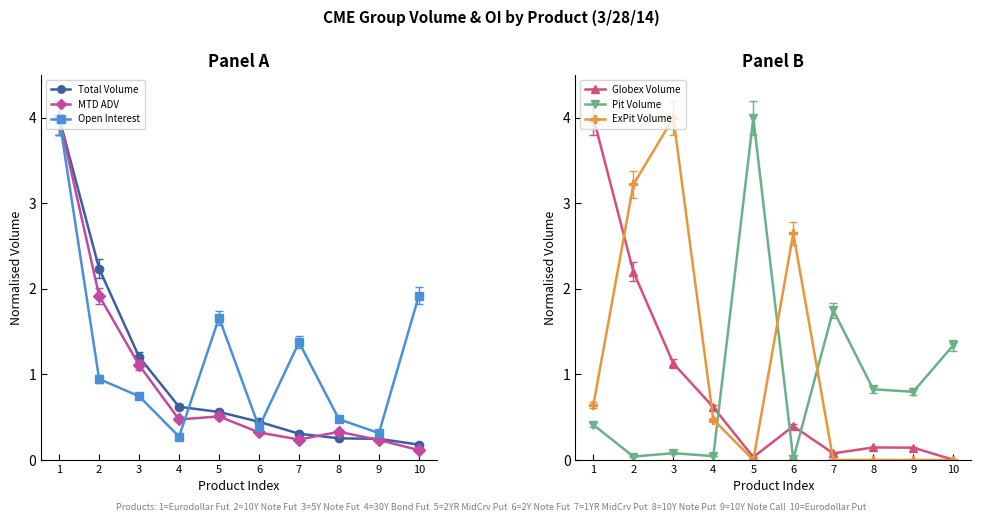

True or false: MTD ADV has more than 1 interior local peaks.

True